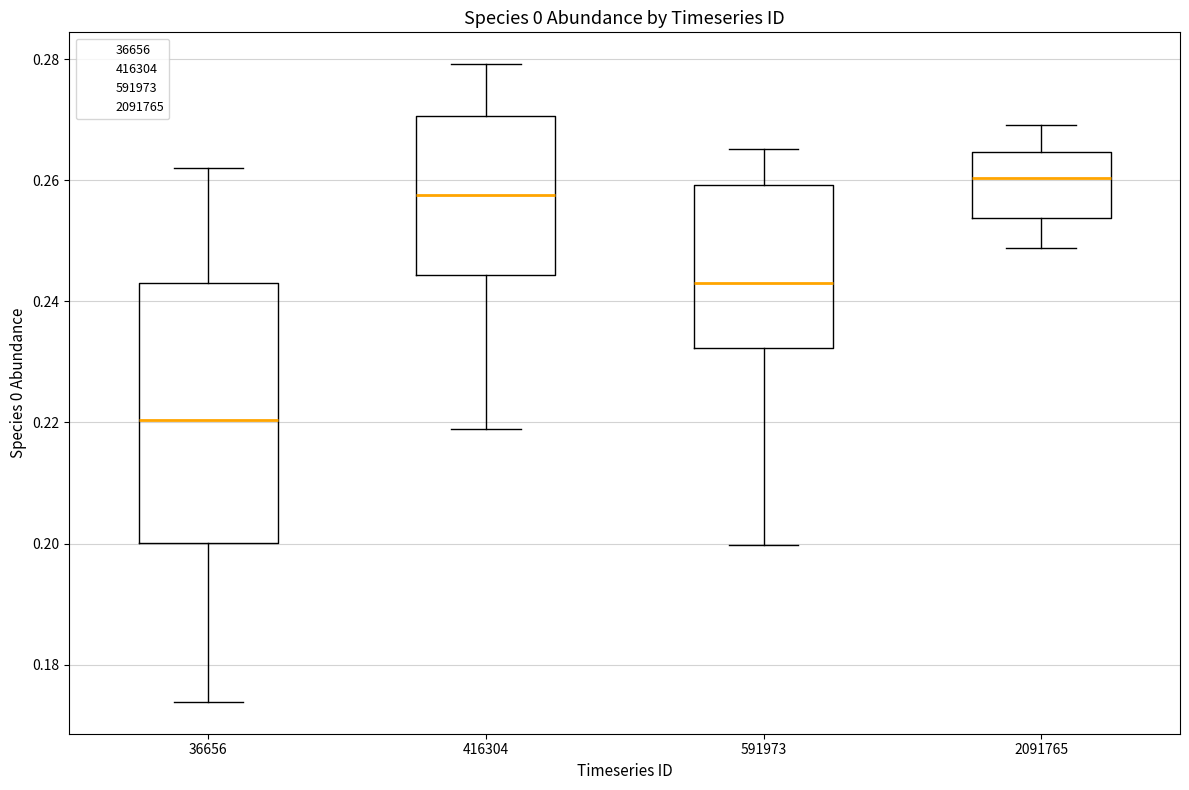

Reading left to right, read every box against the y-axis: the position of its median line, the range the box covers, and the ends of its whiskers. The values are not printed on the chart, so give them approximately, as read against the axis.

36656: median 0.220, box 0.200 to 0.242, whiskers 0.174 to 0.262
416304: median 0.258, box 0.244 to 0.270, whiskers 0.218 to 0.280
591973: median 0.244, box 0.232 to 0.260, whiskers 0.200 to 0.266
2091765: median 0.260, box 0.254 to 0.264, whiskers 0.248 to 0.270